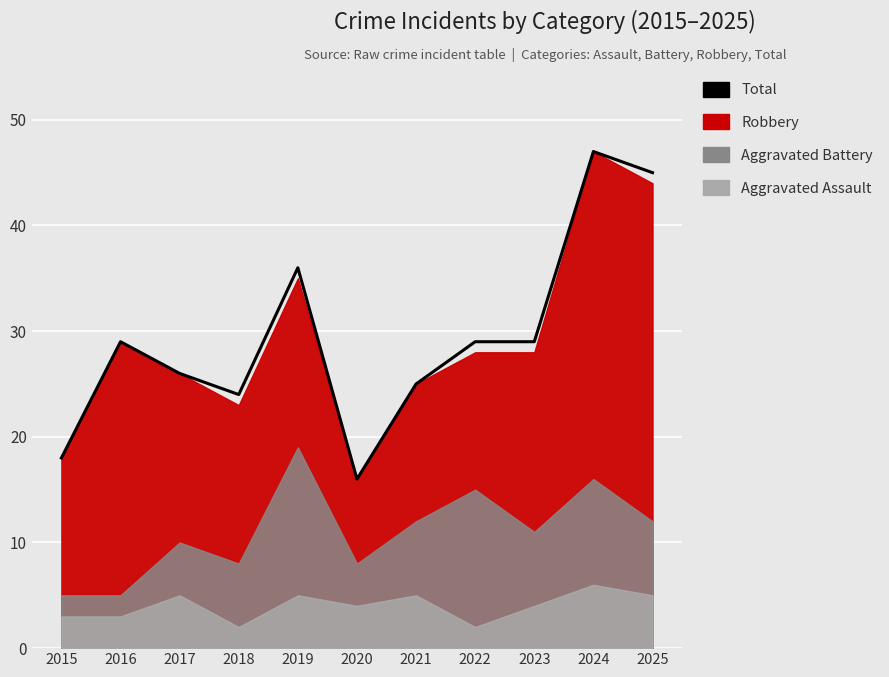

What is the difference between the second highest and minimum values?

29